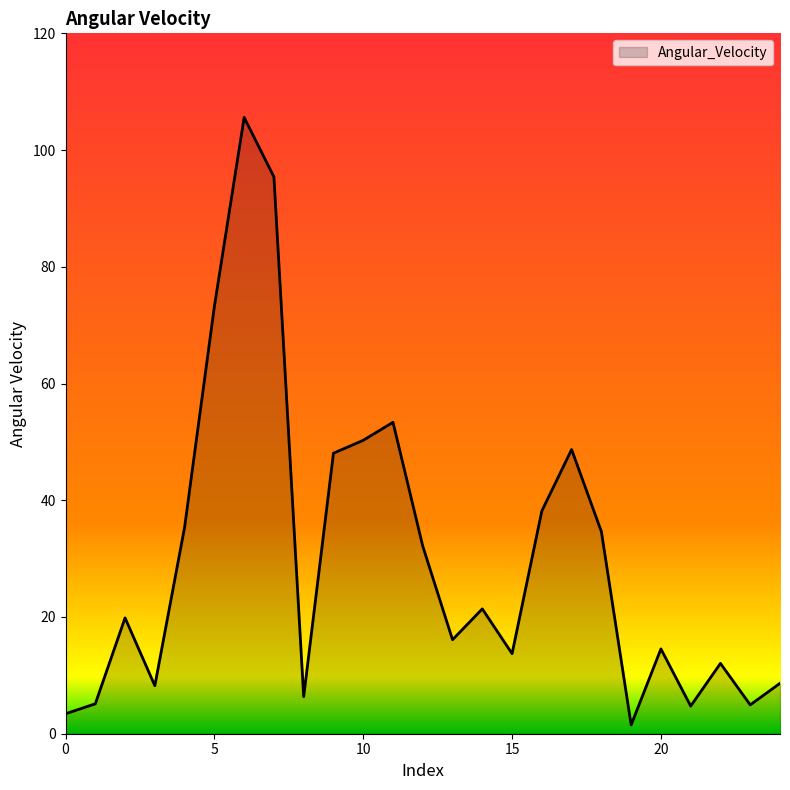

What is the difference between the maximum and minimum values?

104.1